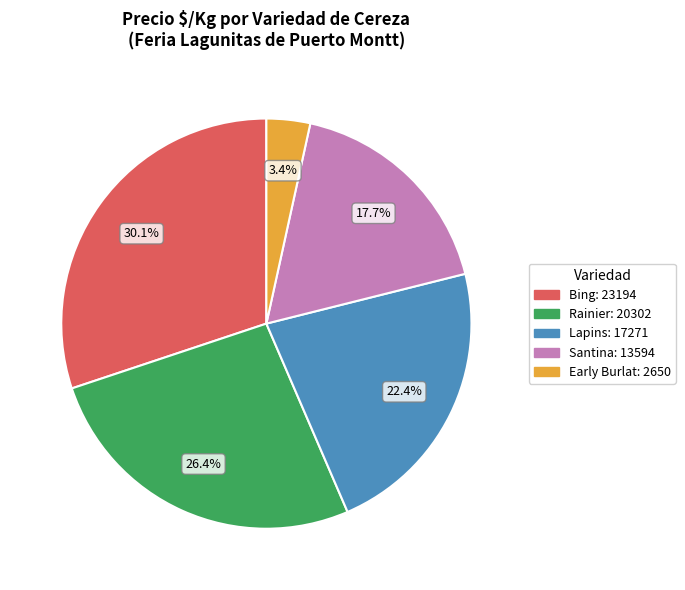

Which has a higher value, Rainier or Santina?

Rainier